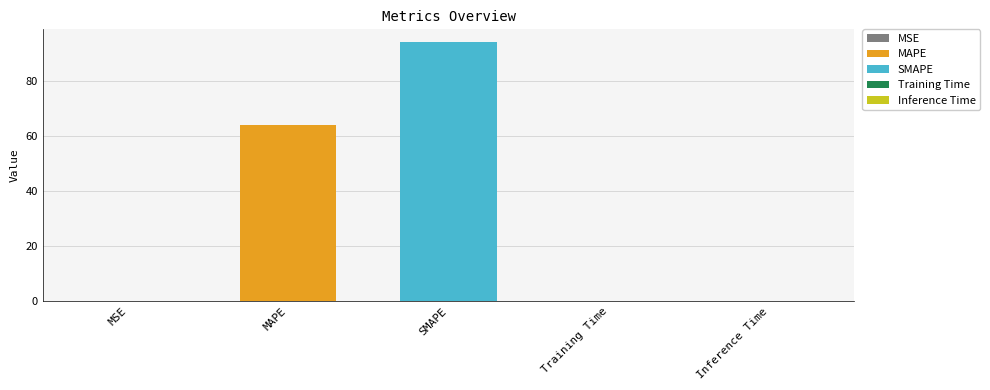

Is it true that the value at Training Time is 0.0?

True